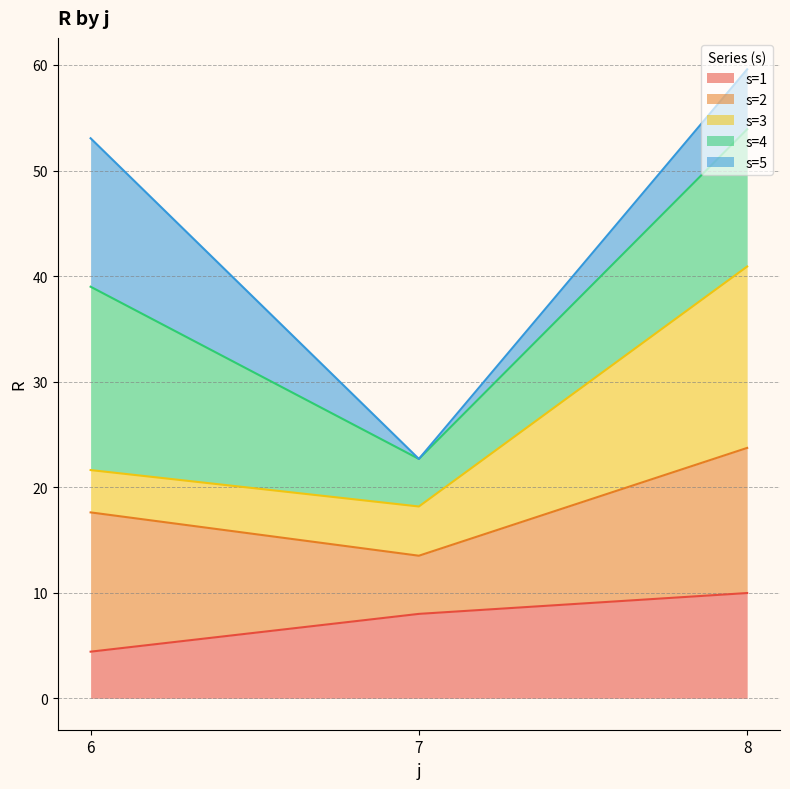

At which label does s=1 reach its minimum?

6